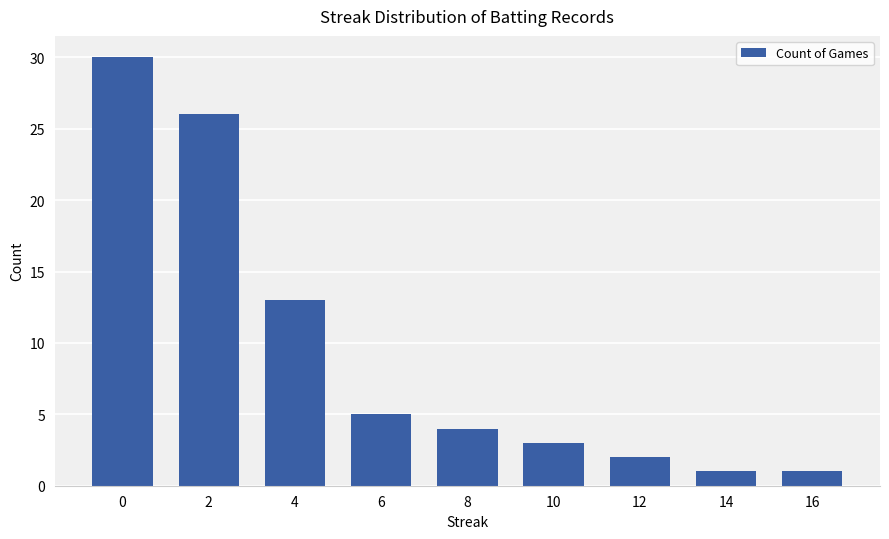

What is the value of the 6th bar from the left?

3